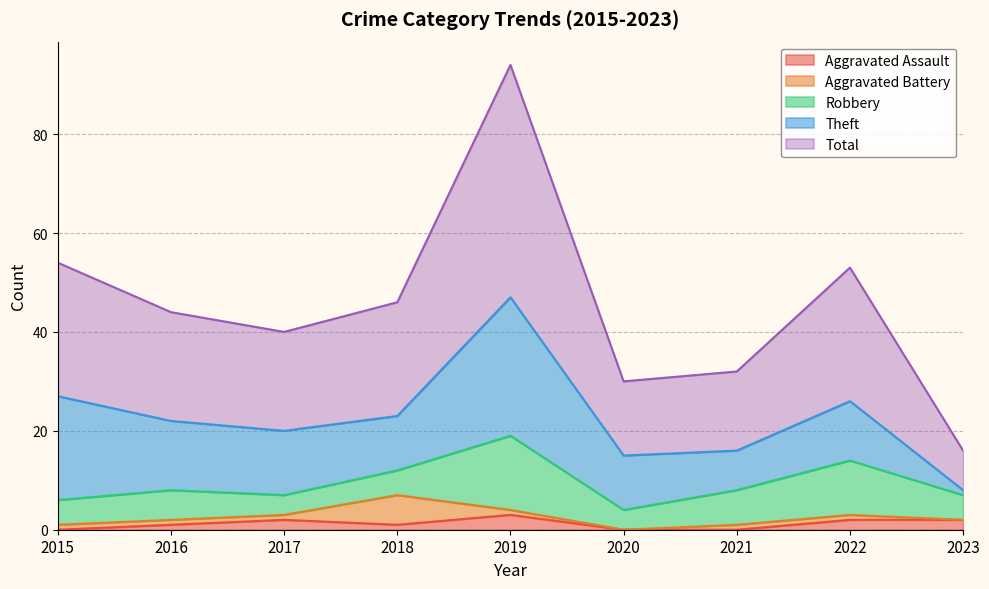

What are all the series names shown in the legend?

Aggravated Assault, Aggravated Battery, Robbery, Theft, Total